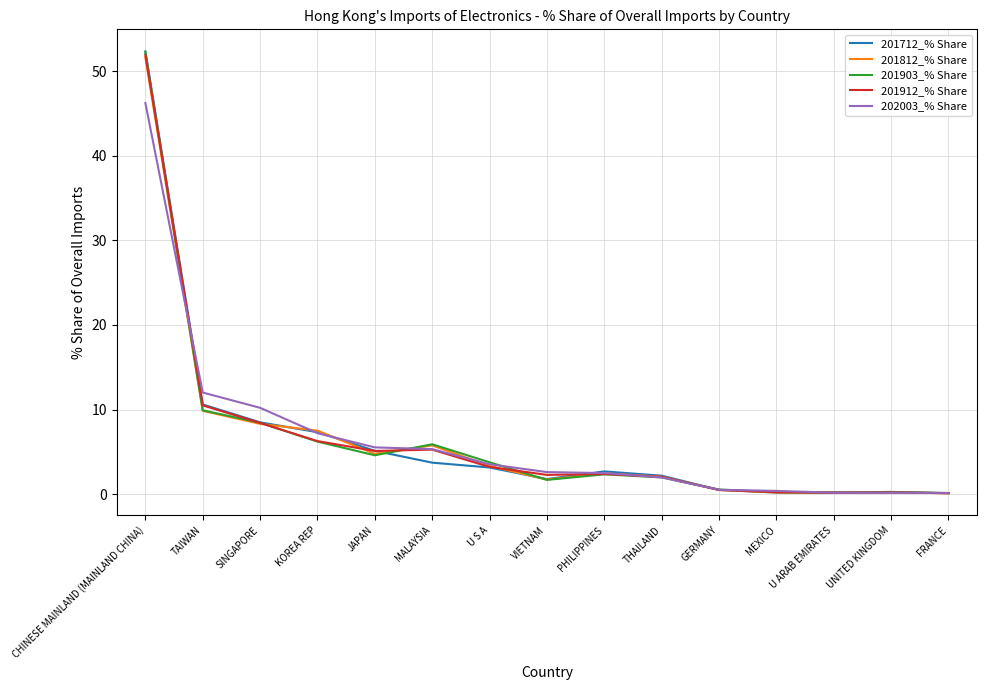

Where is the first local minimum for 201903_% Share?

JAPAN